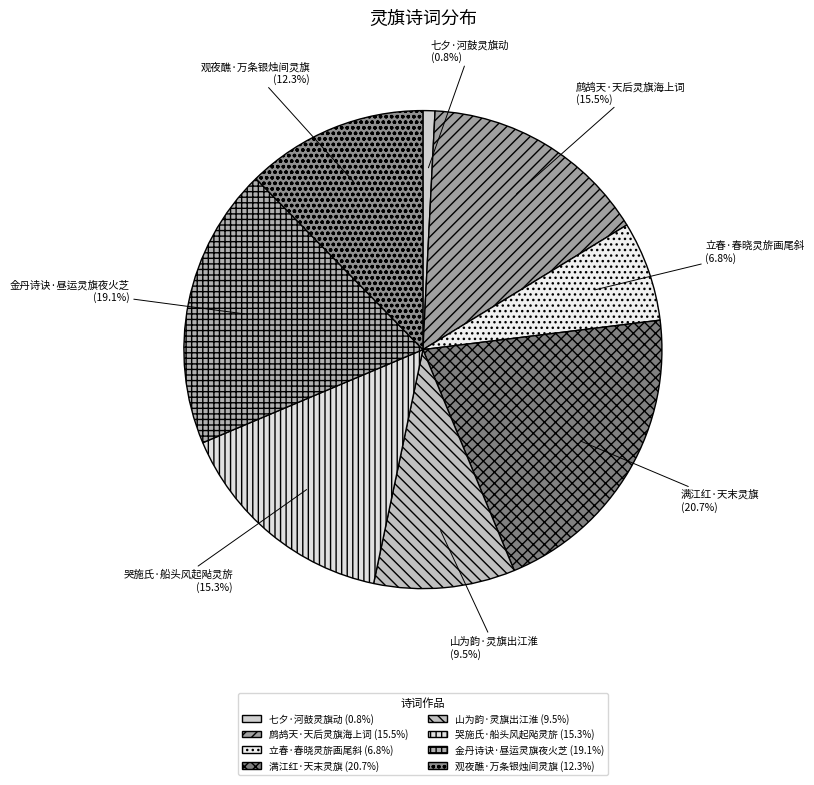

Approximately how many times larger is the value at 立春·春晓灵旂画尾斜 compared to 鹧鸪天·天后灵旗海上词?

0.4